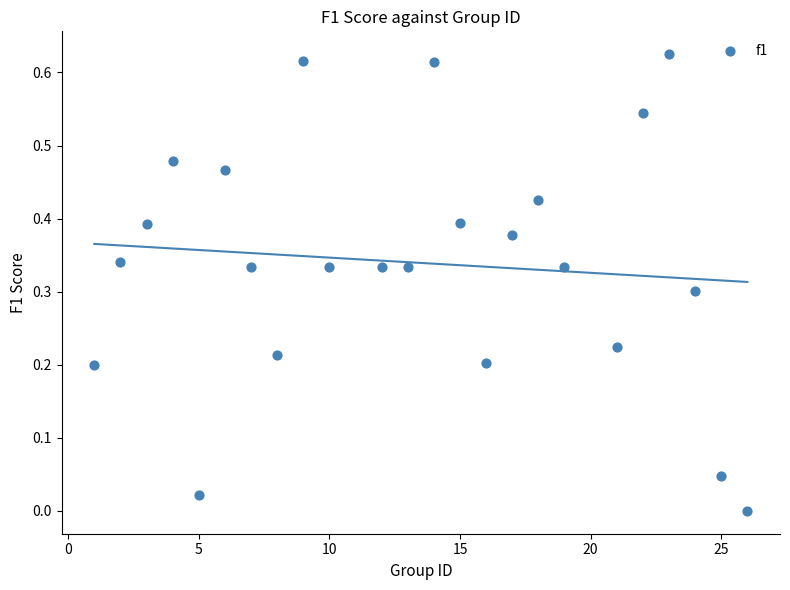

What is the range of X values (max minus min)?

25.0